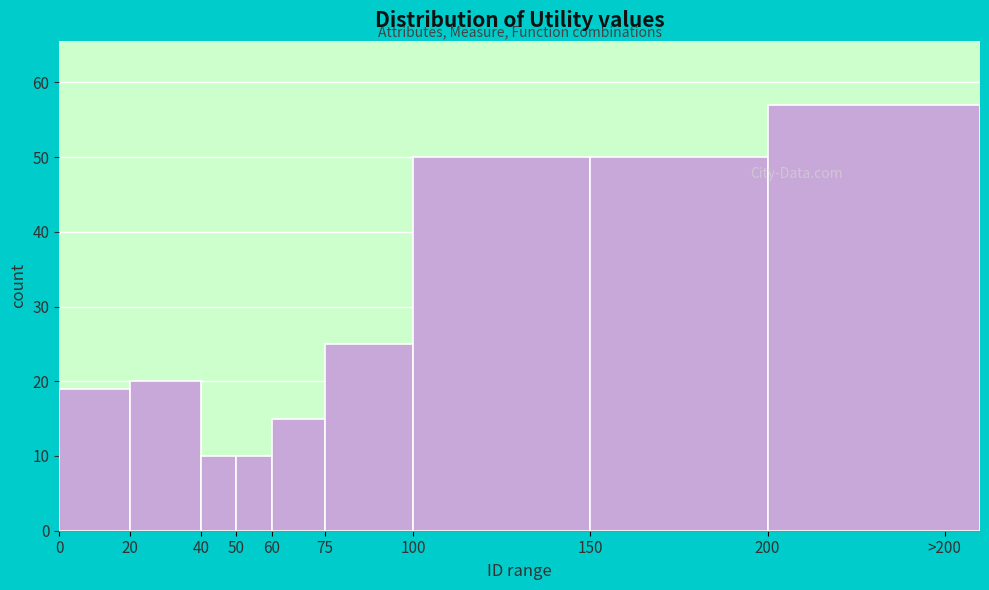

Reading left to right, extract all data points from this chart.

19	20	10	10	15	25	50	50	57